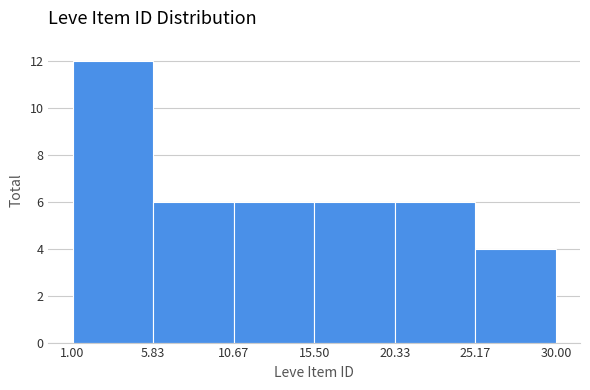

Reading left to right, list every bar in this chart as the range it spans on the x-axis followed by its height. The values are not printed on the chart, so give them approximately, as read against the axis.

1.00 to 5.83: 12
5.83 to 10.67: 6
10.67 to 15.50: 6
15.50 to 20.33: 6
20.33 to 25.17: 6
25.17 to 30.00: 4